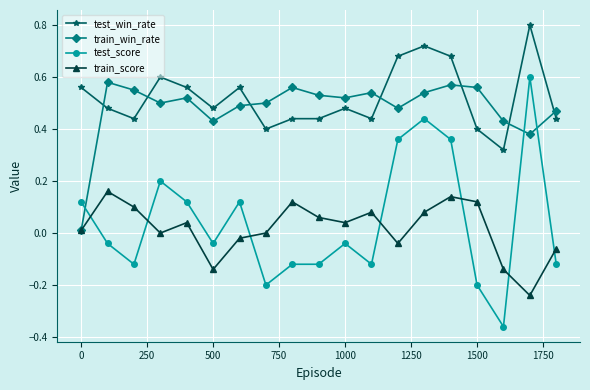

How many values in the test_score series are below 0?

11